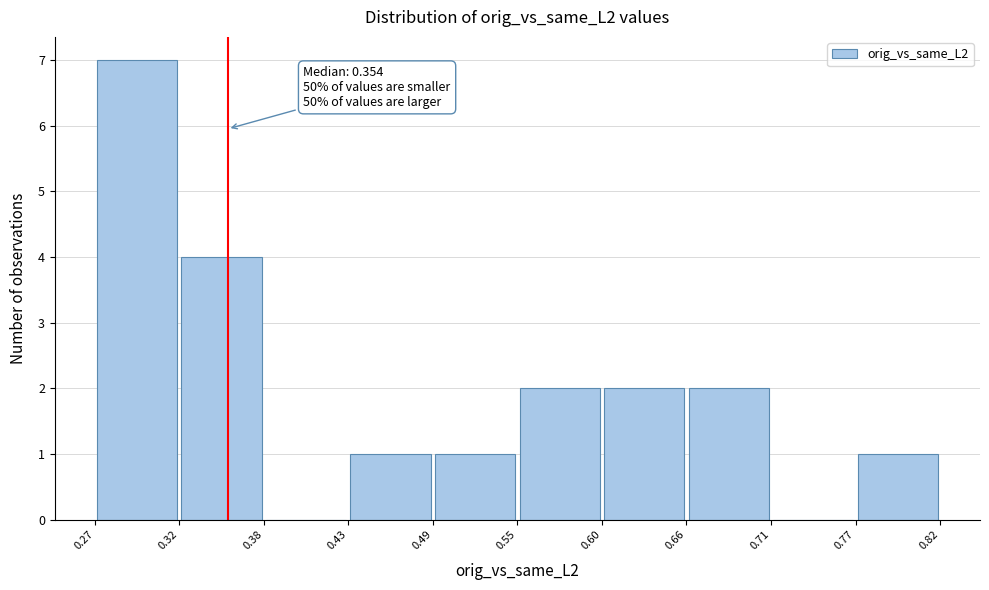

Which range on the x-axis has the tallest bar?

0.27 to 0.32